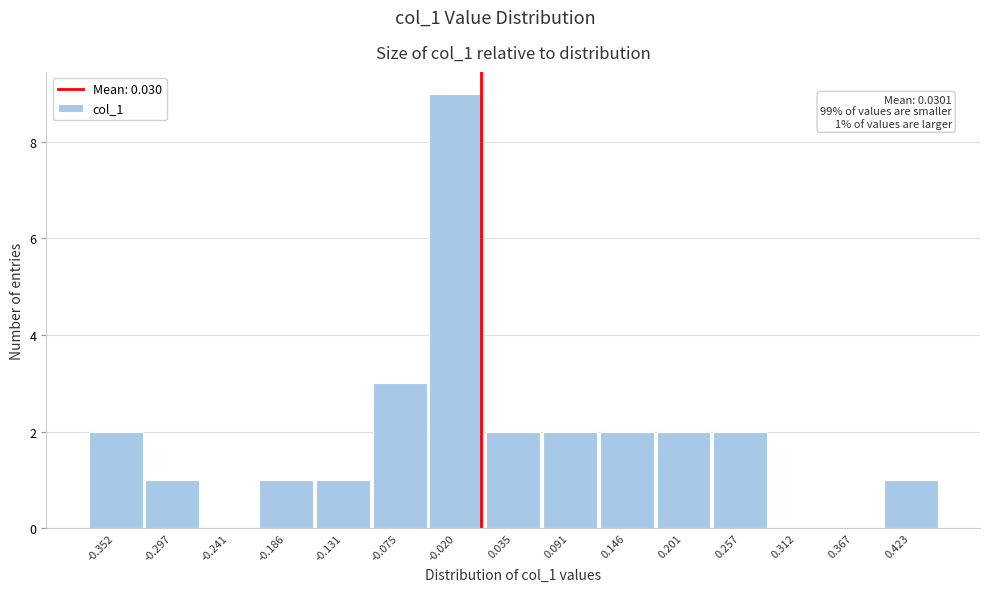

Reading left to right, transcribe all the data shown in this chart.

-0.352=2	-0.297=1	-0.241=0	-0.186=1	-0.131=1	-0.075=3	-0.020=9	0.035=2	0.091=2	0.146=2	0.201=2	0.257=2	0.312=0	0.367=0	0.423=1